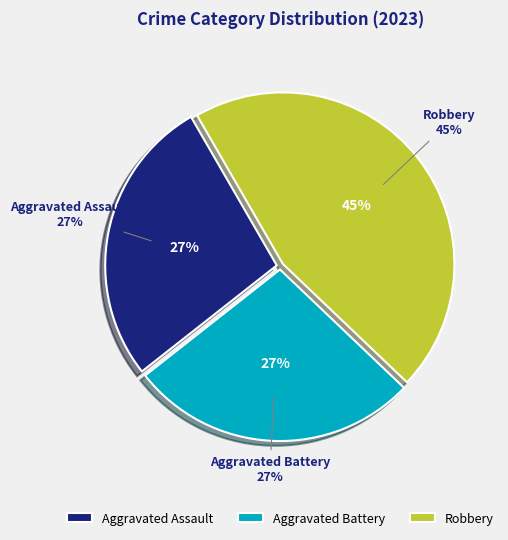

Does Aggravated Assault represent more than half of the total?

No